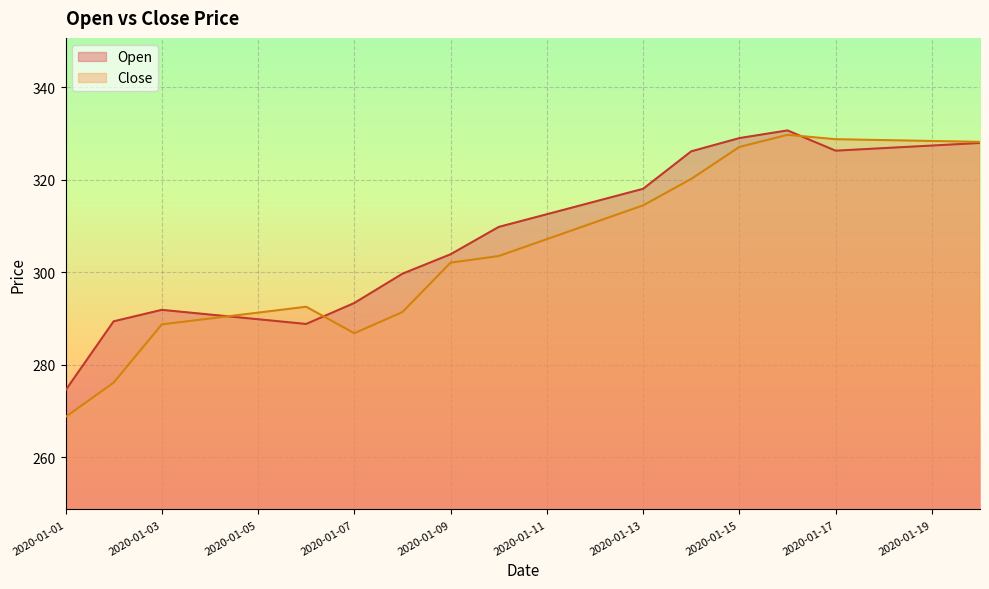

How many lines are shown in the chart?

2